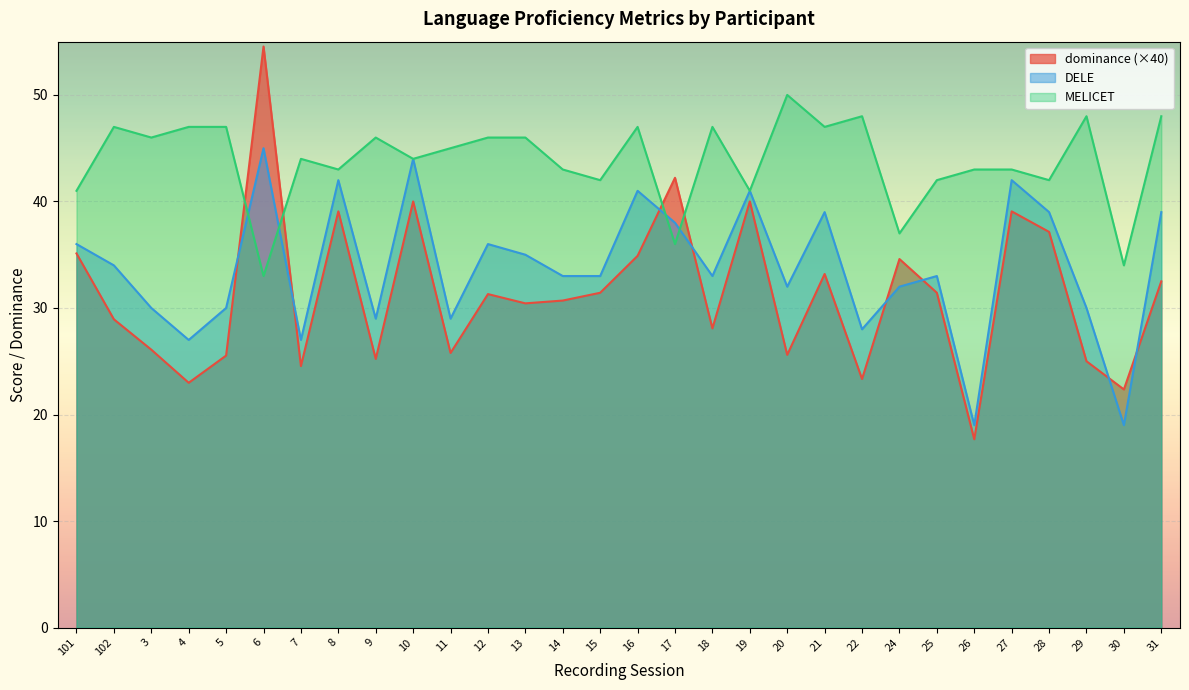

The value of DELE at 20 is 53.7. True or false?

False